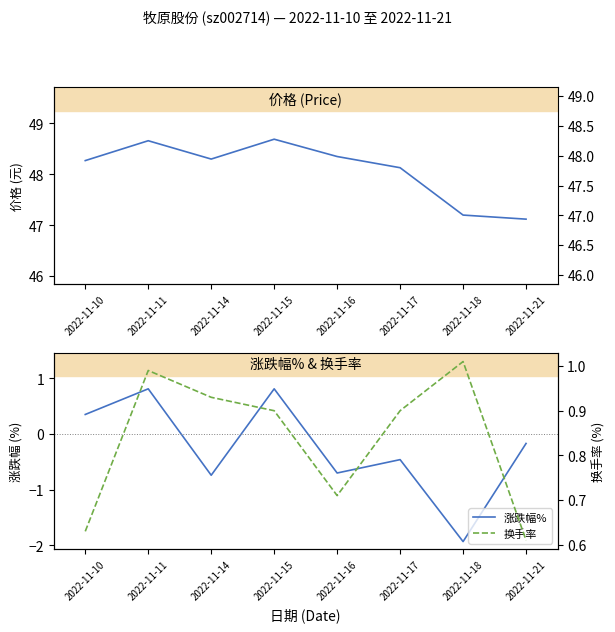

Between 2022-11-14 and 2022-11-17, which series saw the biggest shift?

涨跌幅%